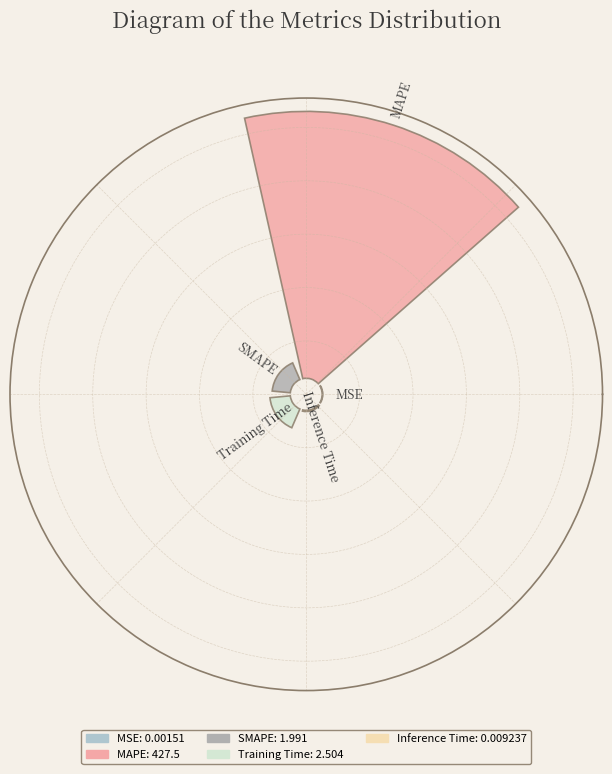

Which slice is the smallest?

MSE